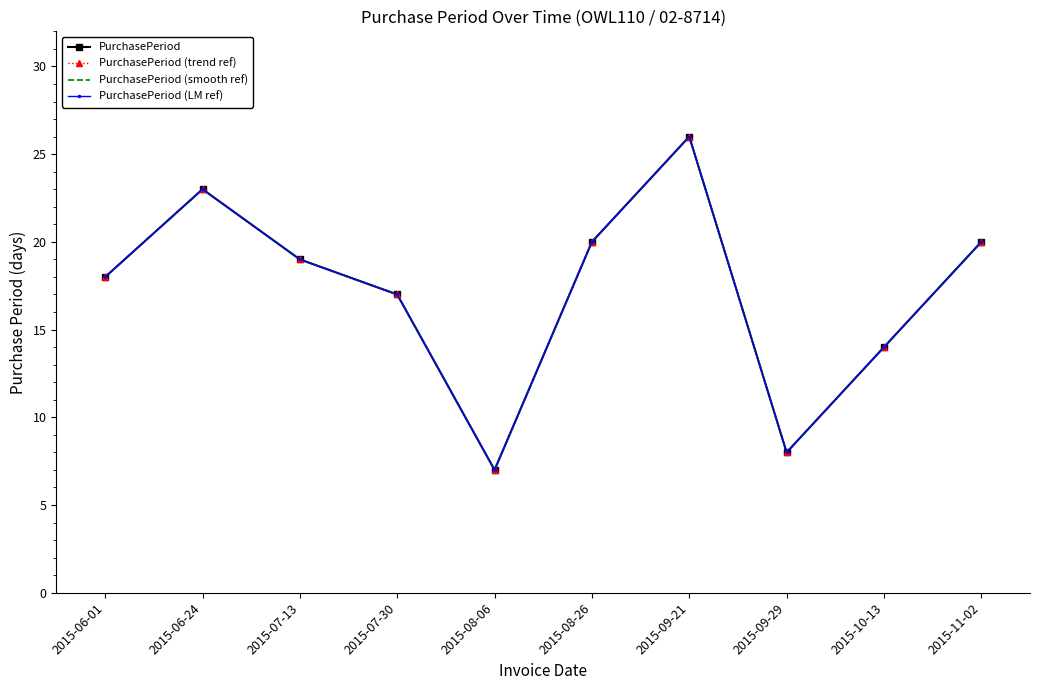

How many values in the PurchasePeriod (trend ref) series are below 19?

5